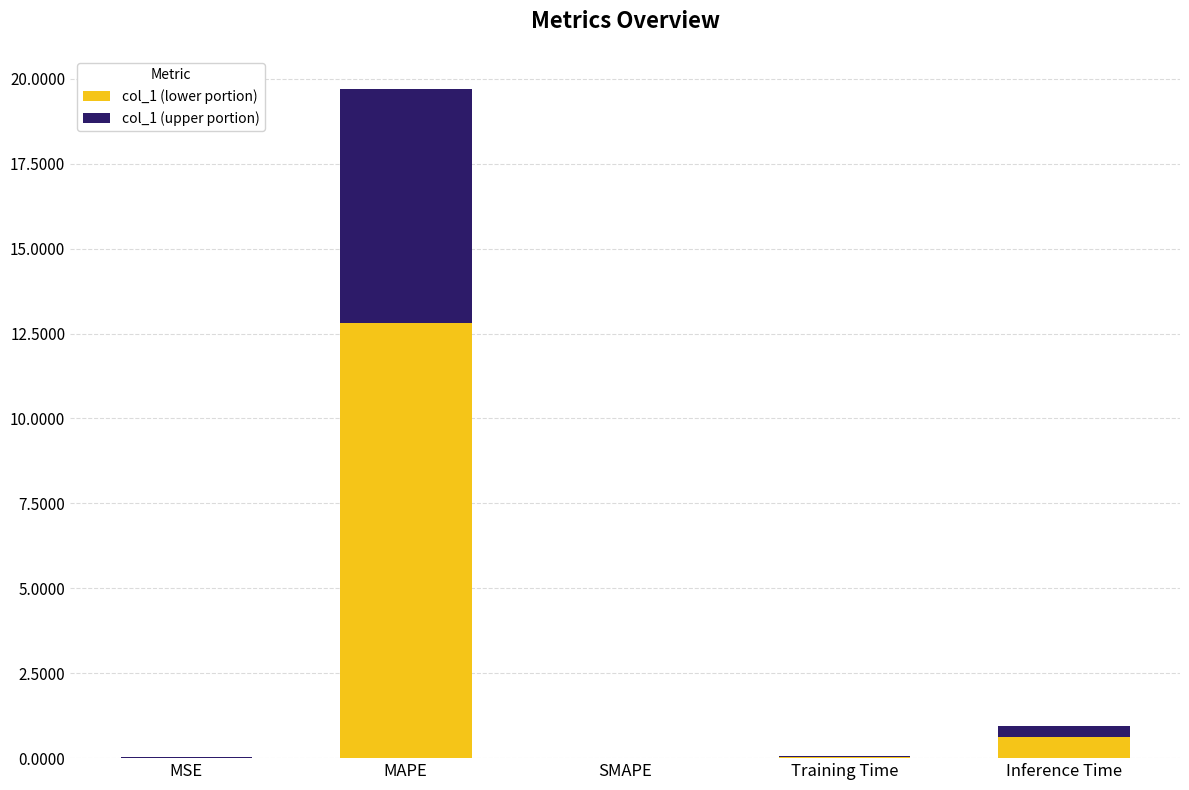

Which category has the highest value in the col_1 (lower portion) series?

MAPE